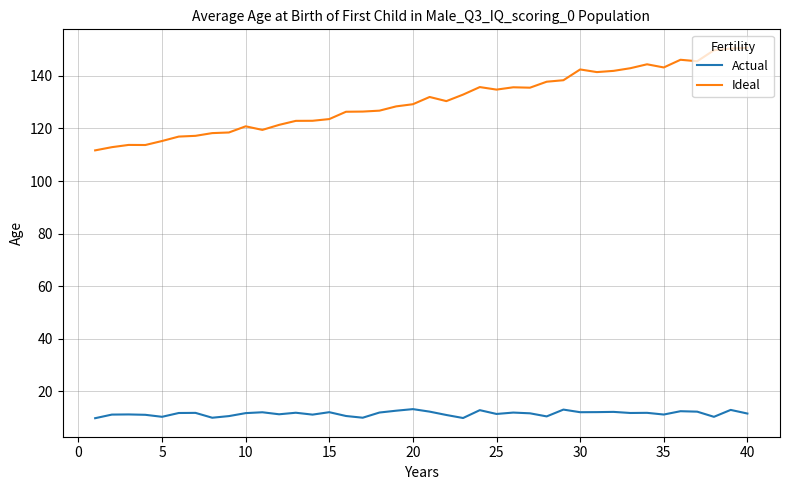

Which series has the largest total across all categories?

Ideal